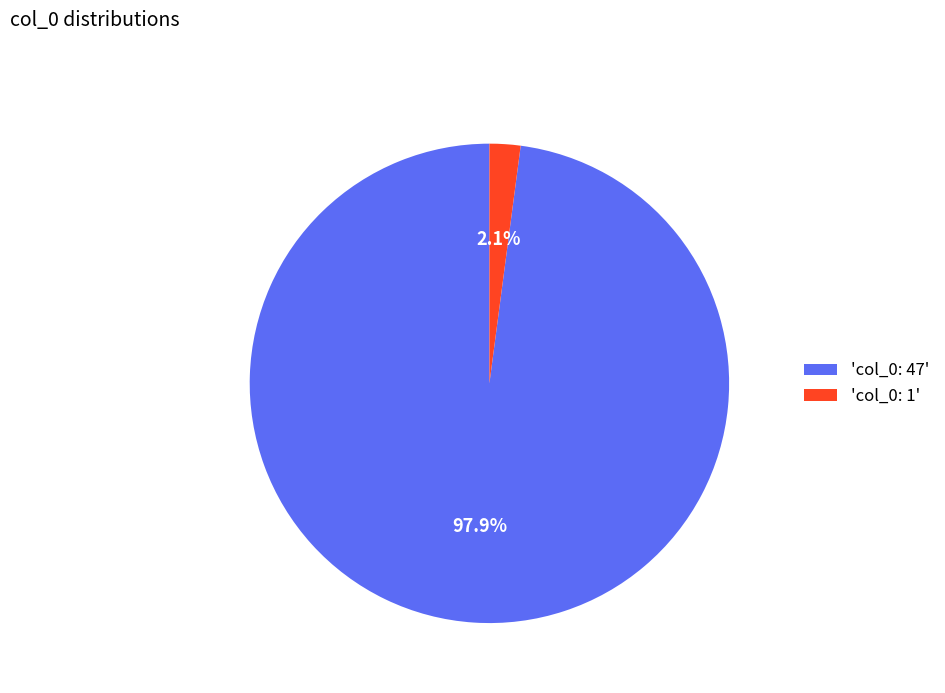

Which slice is the largest?

'col_0: 47'